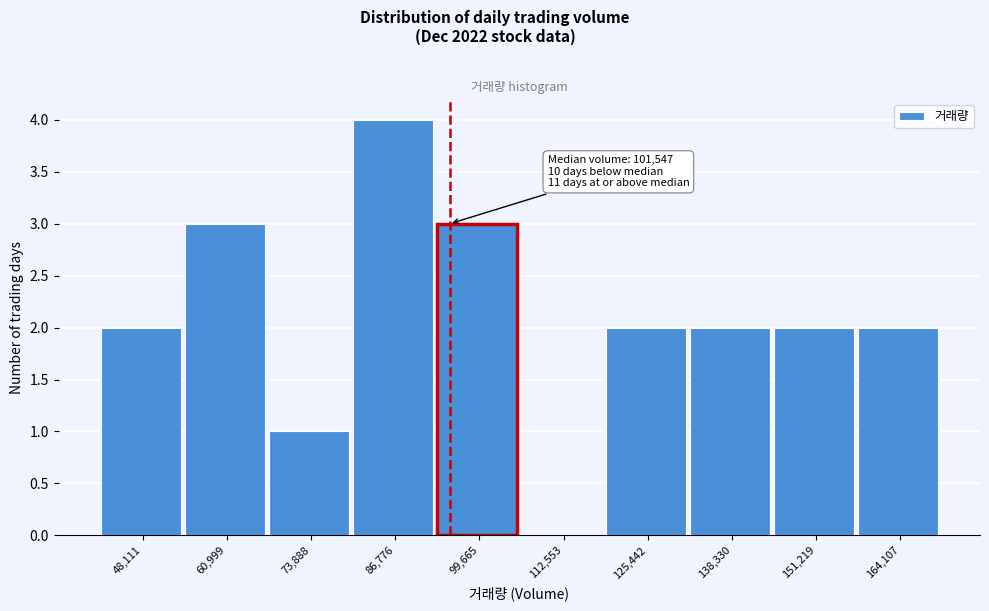

Reading right to left, list all the values displayed in this chart.

164,107=2	151,219=2	138,330=2	125,442=2	112,553=0	99,665=3	86,776=4	73,888=1	60,999=3	48,111=2